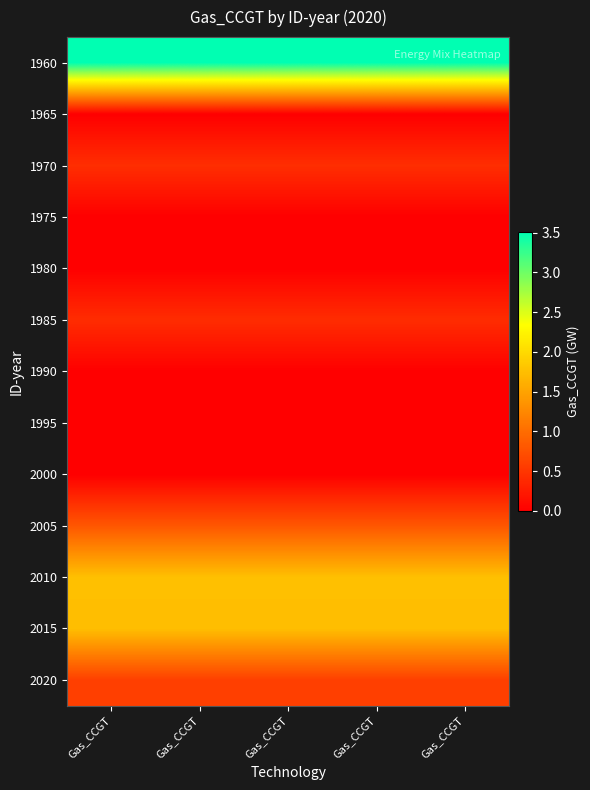

Which label corresponds to the largest value in the chart?

Gas_CCGT